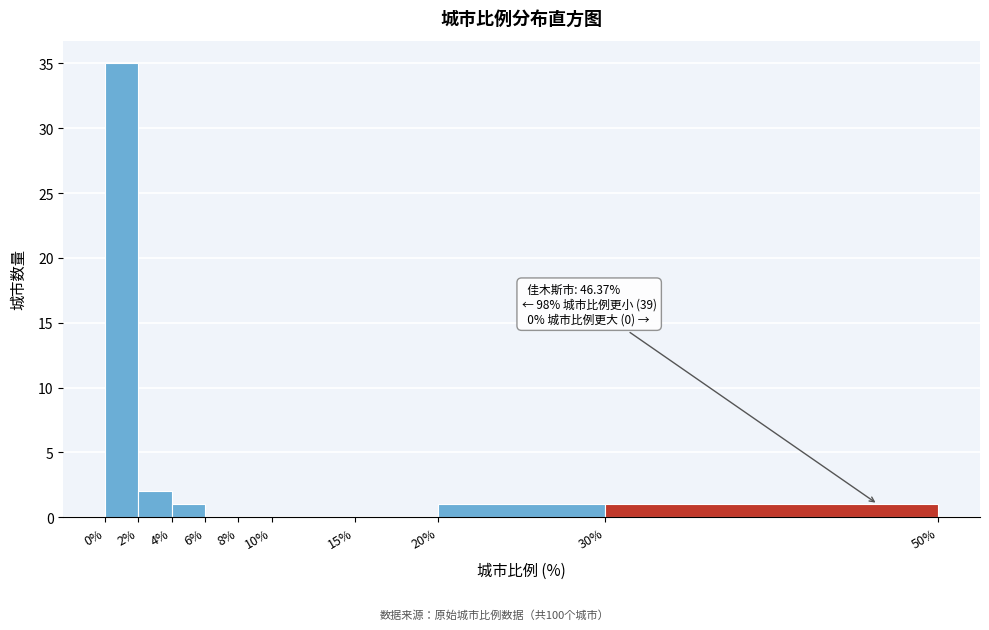

Over which range of the x-axis is the bar tallest?

0% to 2%